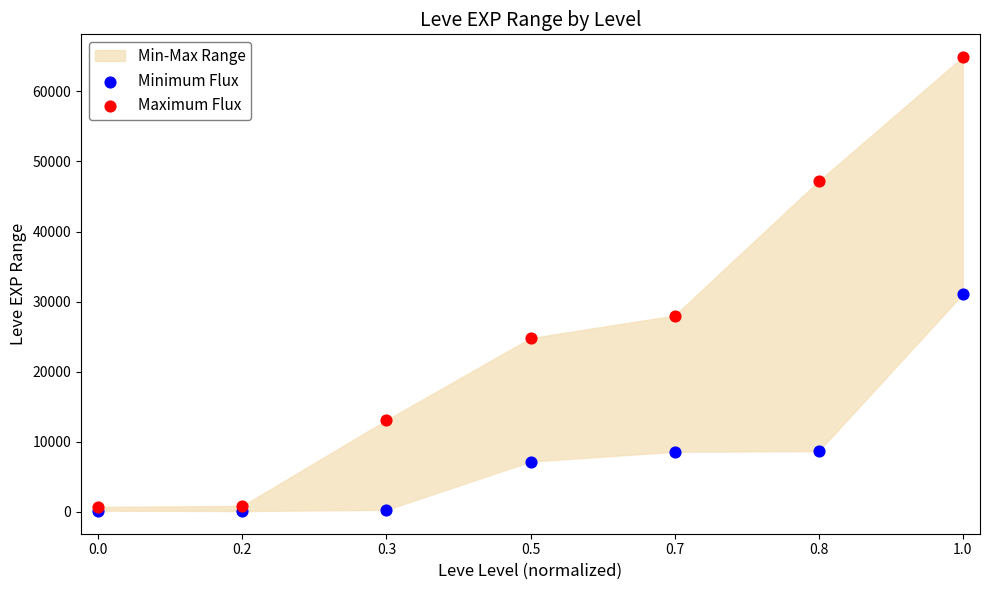

In the Maximum Flux series, what Y value is closest to 32800?

28010